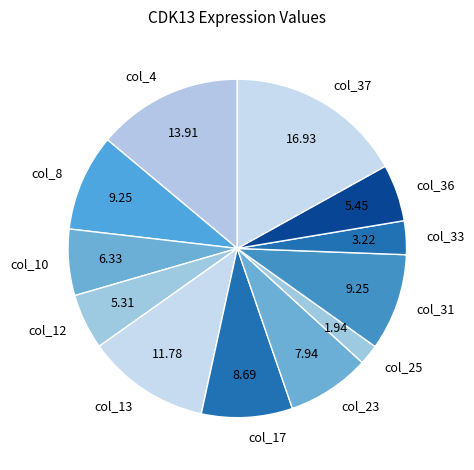

Is the sum of col_23 and col_17 greater than half?

No